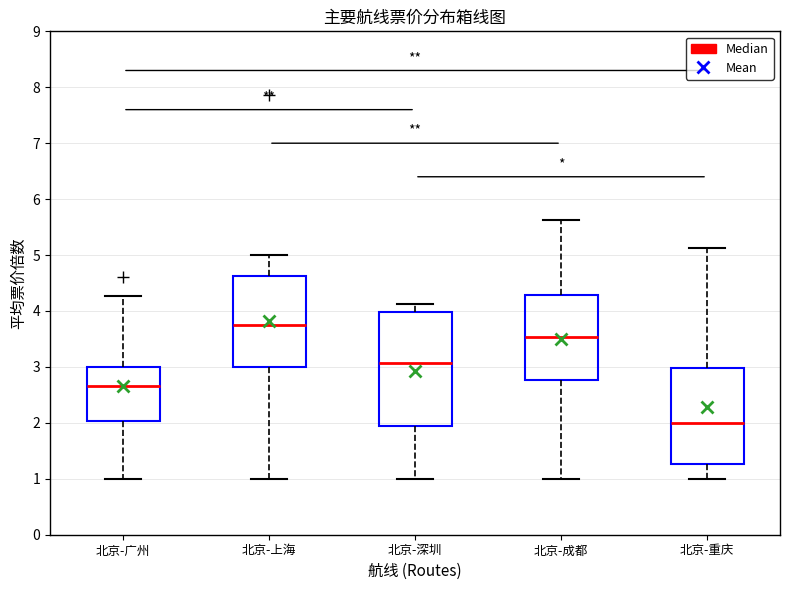

Reading left to right, read every box against the y-axis: the position of its median line, the range the box covers, and the ends of its whiskers. The values are not printed on the chart, so give them approximately, as read against the axis.

北京-广州: median 2.7, box 2.0 to 3.0, whiskers 1.0 to 4.3
北京-上海: median 3.8, box 3.0 to 4.6, whiskers 1.0 to 5.0
北京-深圳: median 3.1, box 1.9 to 4.0, whiskers 1.0 to 4.1
北京-成都: median 3.5, box 2.8 to 4.3, whiskers 1.0 to 5.6
北京-重庆: median 2.0, box 1.3 to 3.0, whiskers 1.0 to 5.1